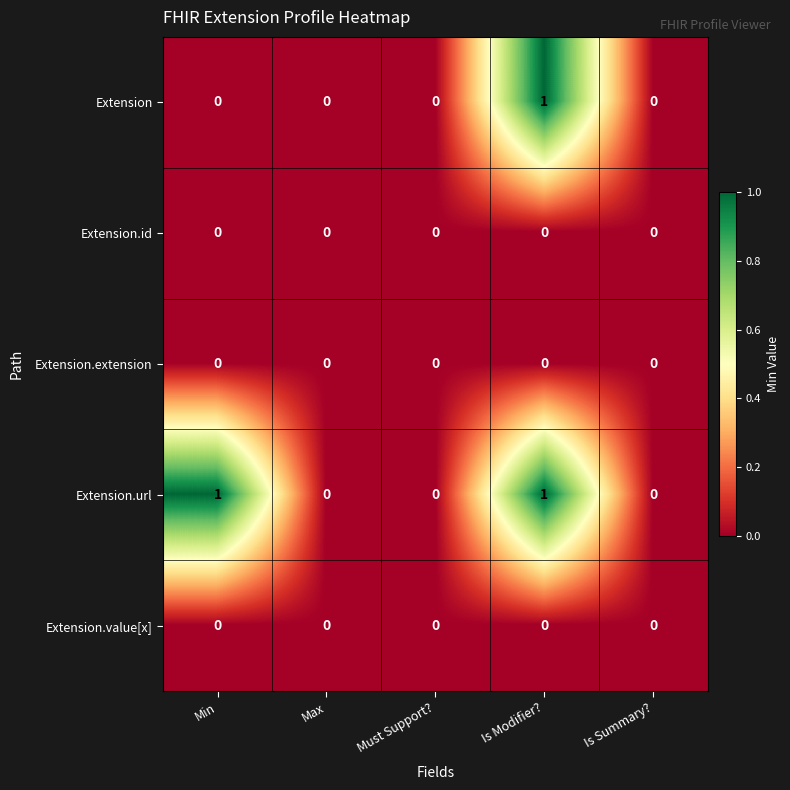

At which label does Extension reach its peak?

Is Modifier?